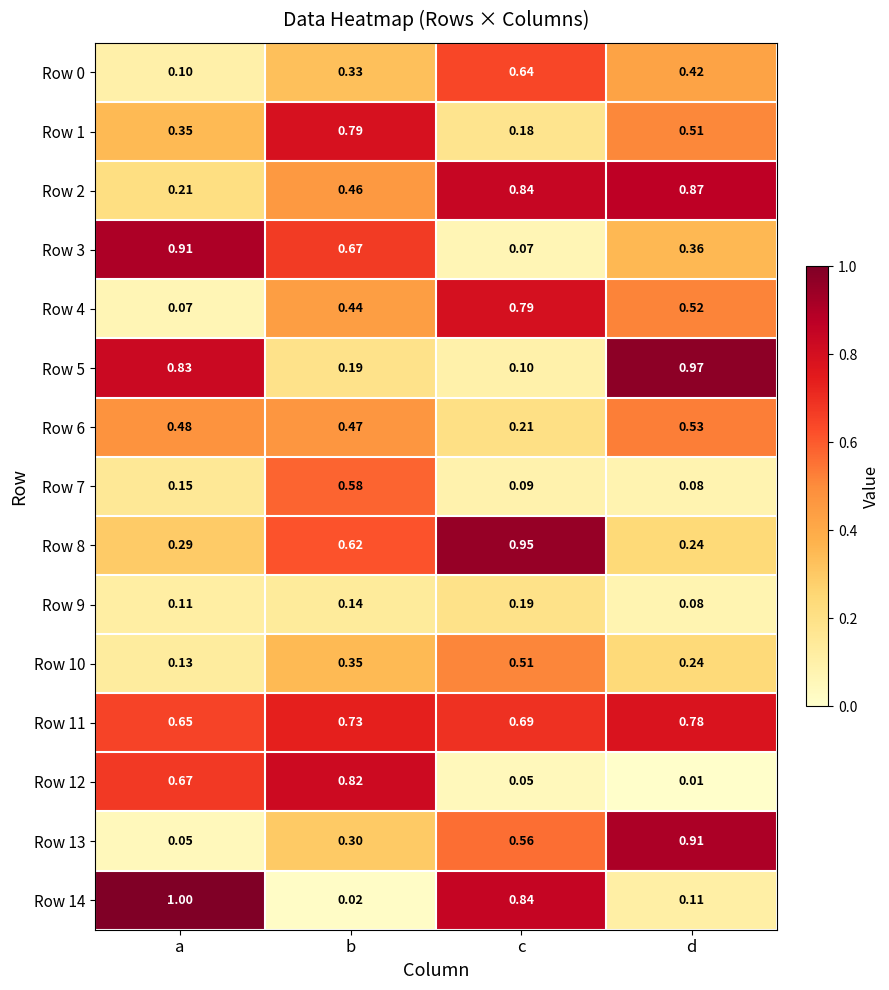

True or false: Row 5 has a value of 0.1 at b.

False